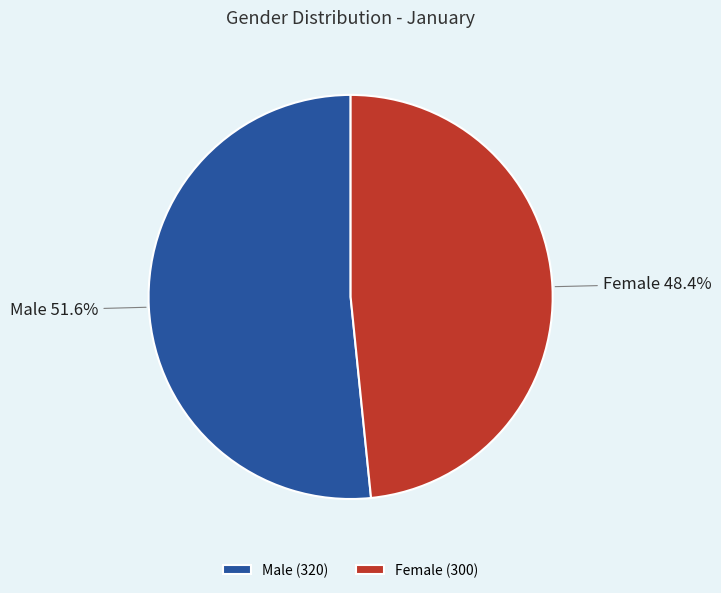

What is the largest slice in the pie chart?

Male